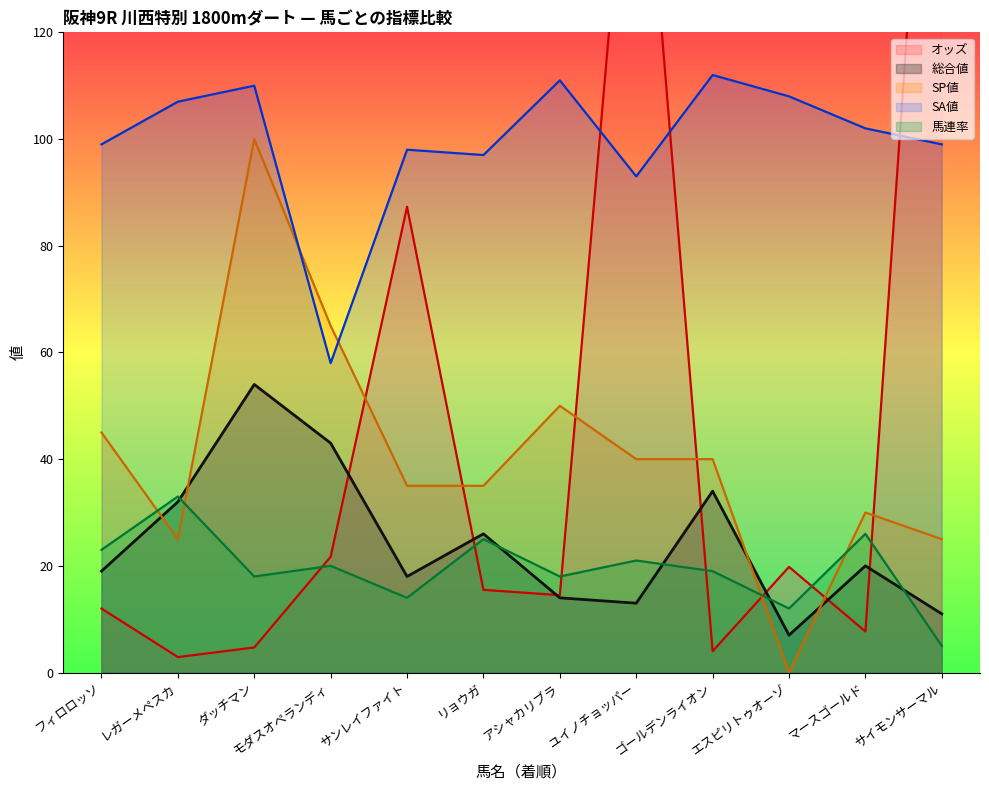

What is the total value across all series at エスピリトゥオーゾ?

146.8